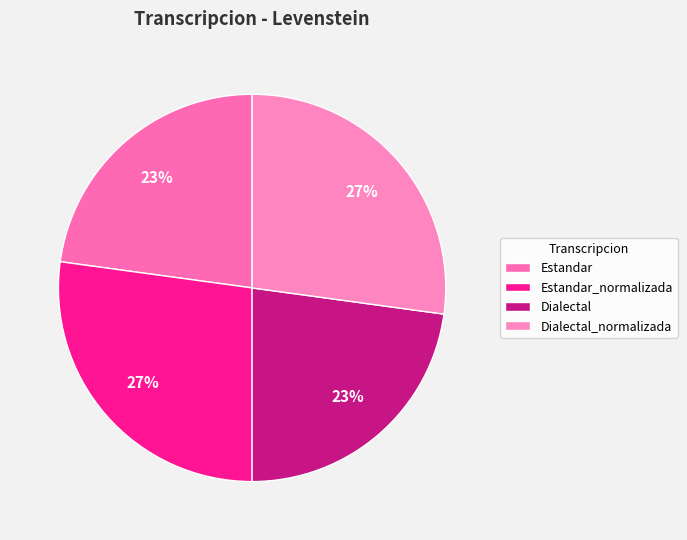

Count the number of slices in the pie.

4